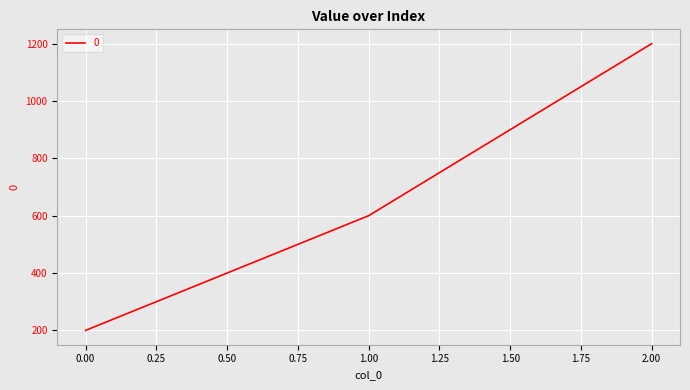

Where is the data nearest to the value 700?

1.00